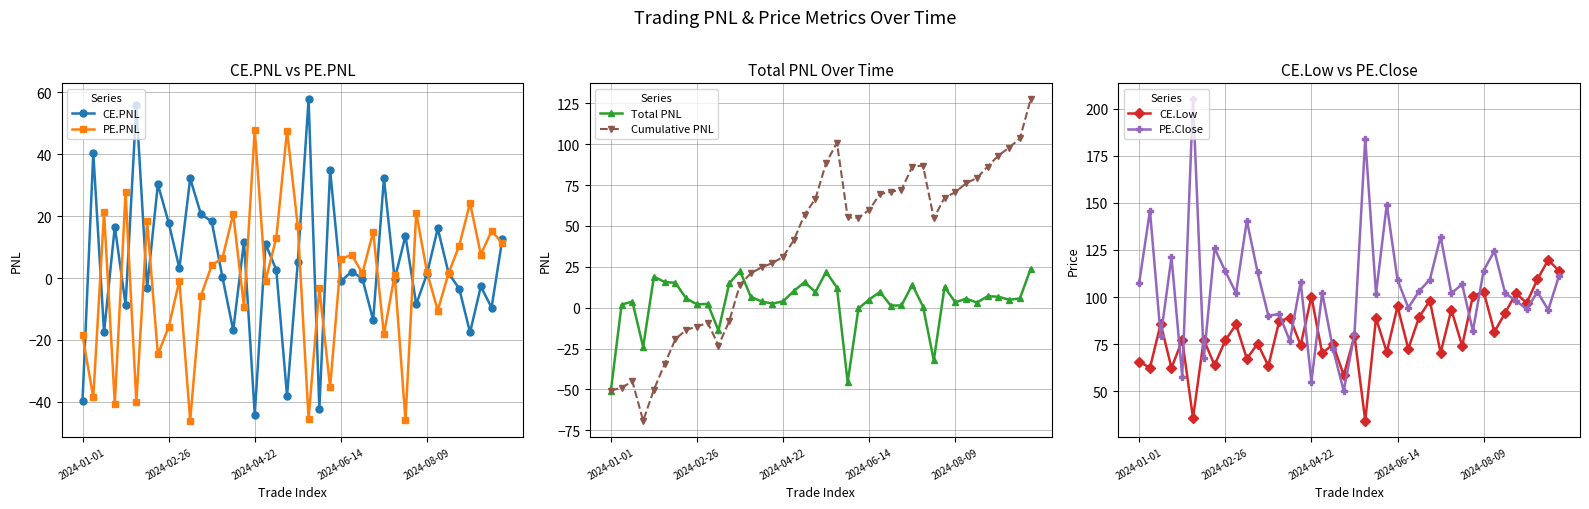

True or false: CE.PNL has a value of 16.1 at 33.

True